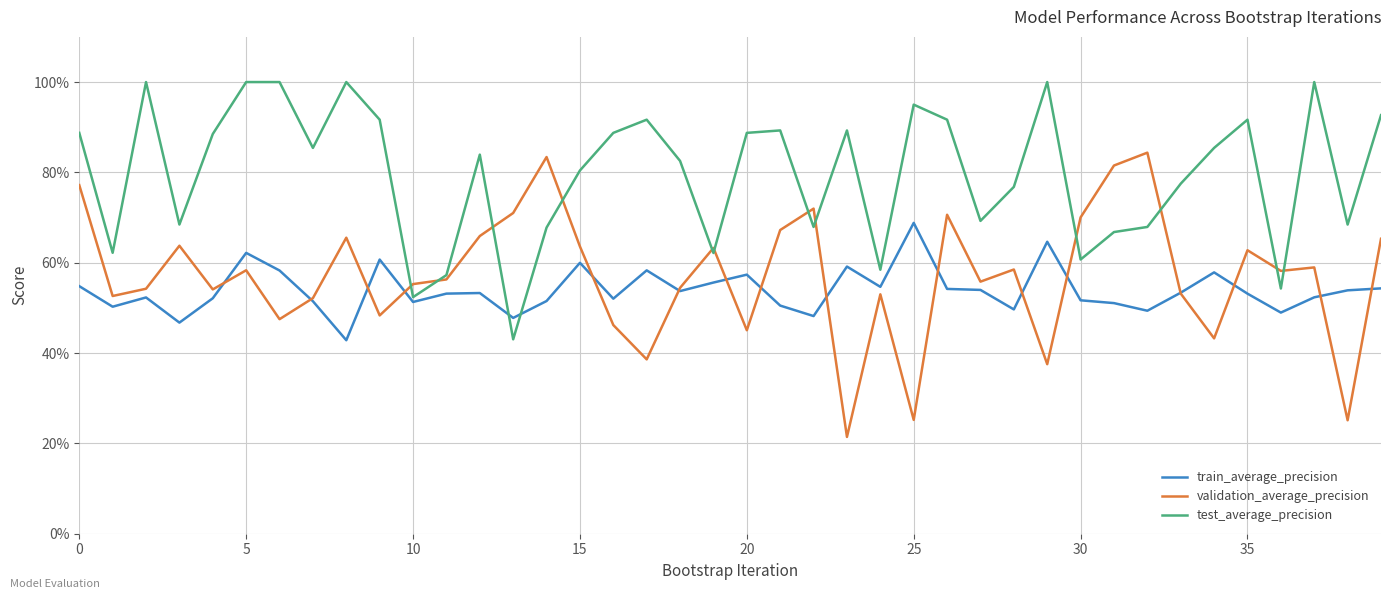

What is the label of the 13th point from the right?

27